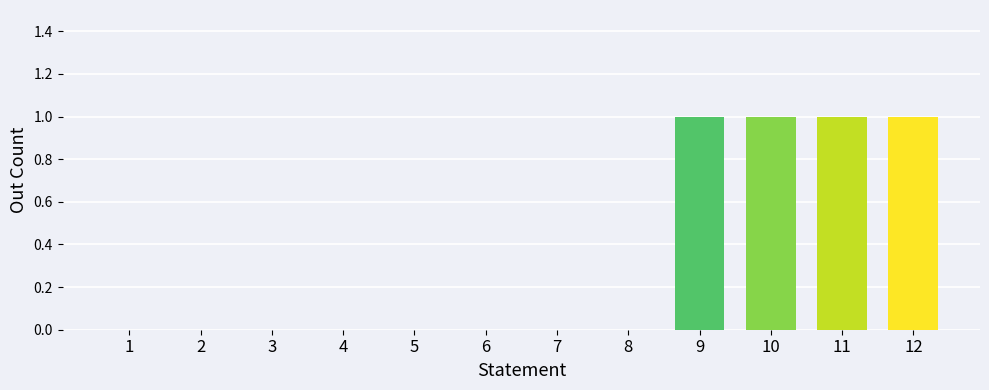

Is it true that the value at 5 is 0?

True